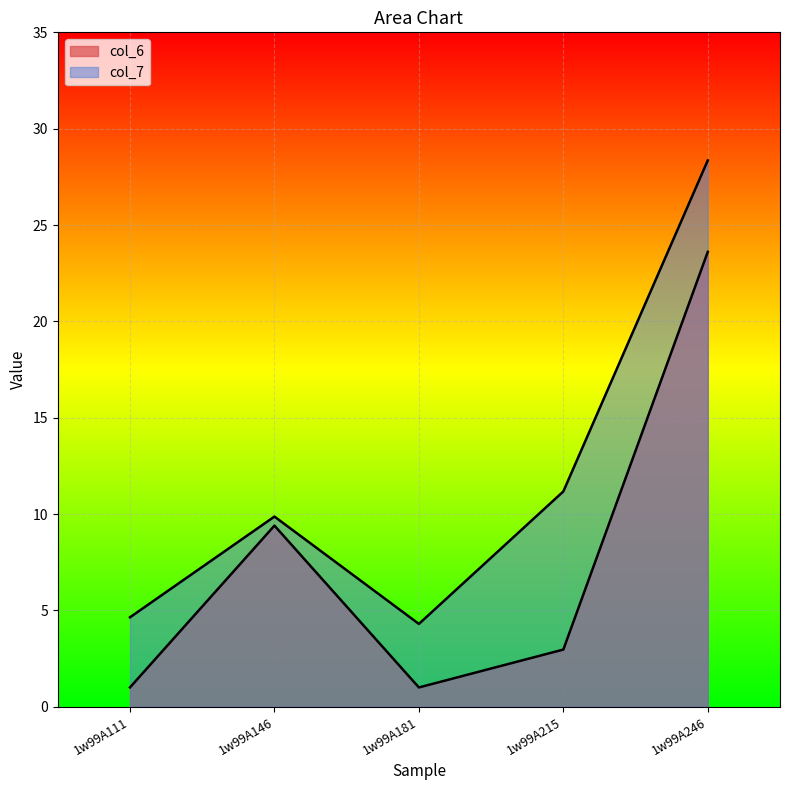

At how many categories does at least one series exceed 28?

1